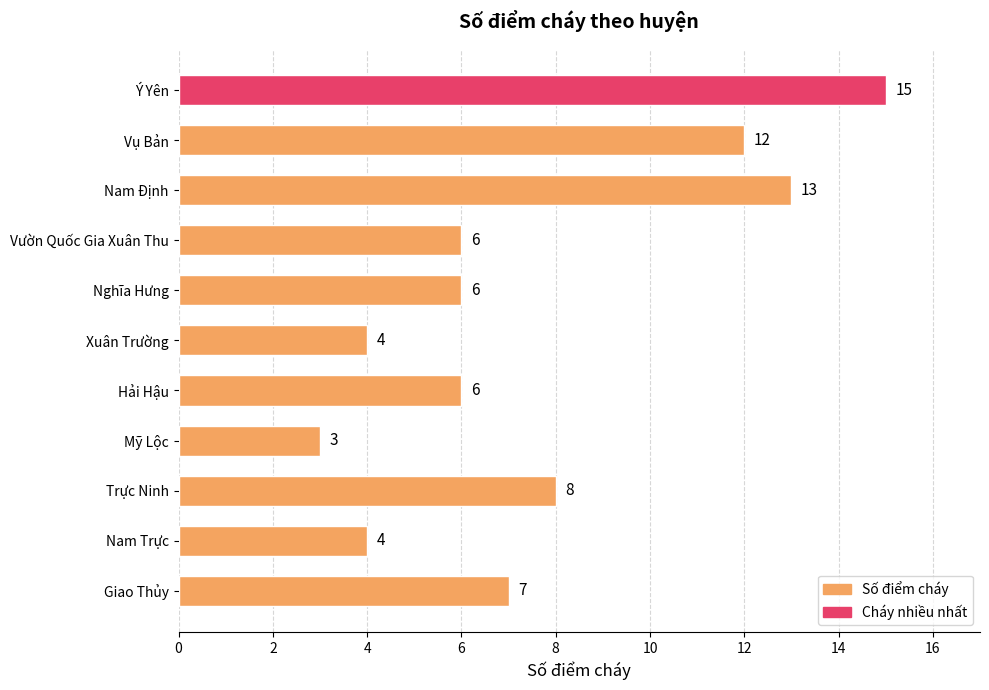

What is the sum of the values at Hải Hậu and Vụ Bản?

18